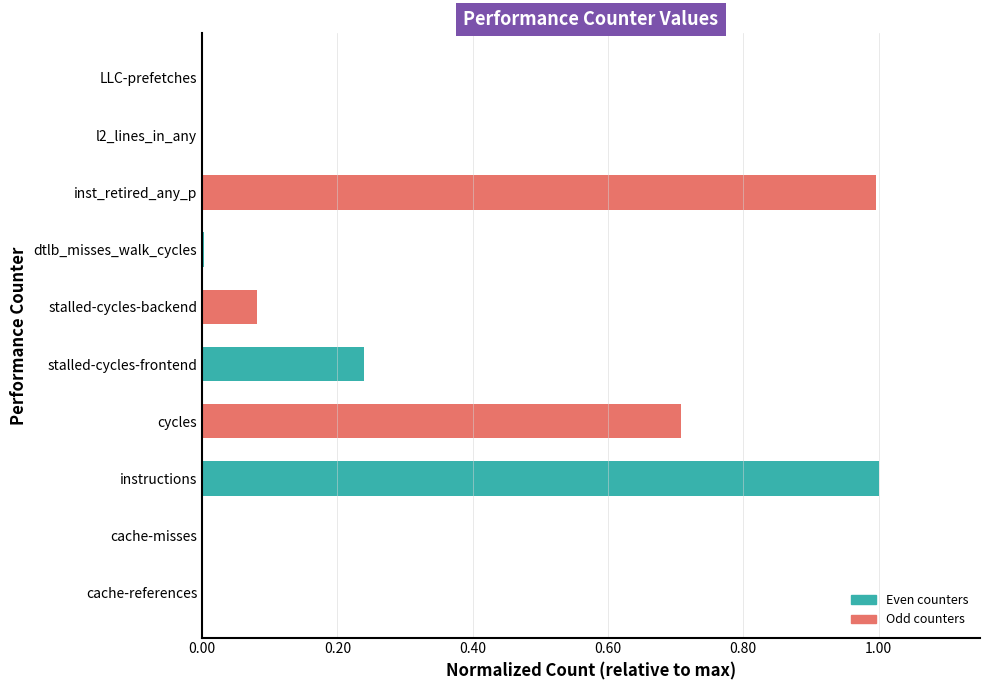

The value at cache-misses is 0.0. True or false?

True